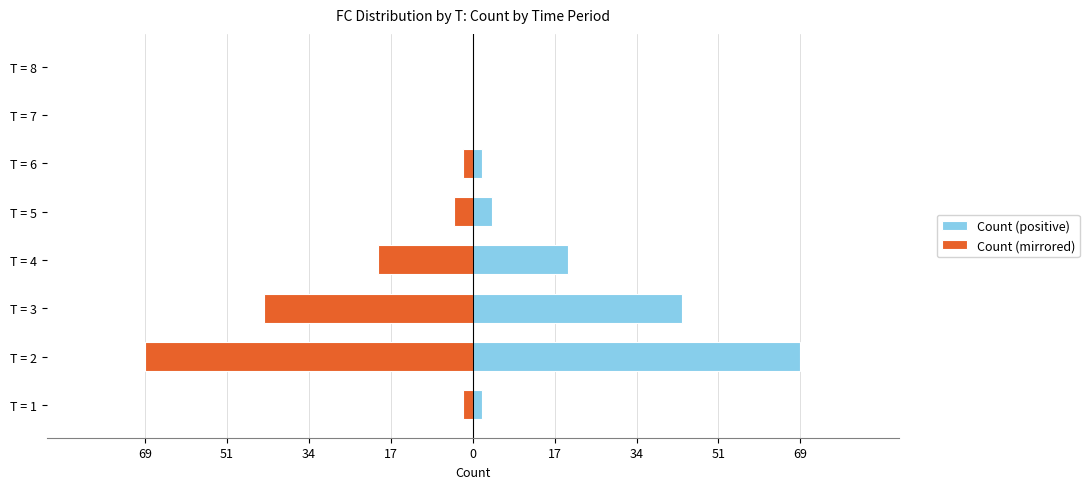

How many values in Count (mirrored) are below zero?

6